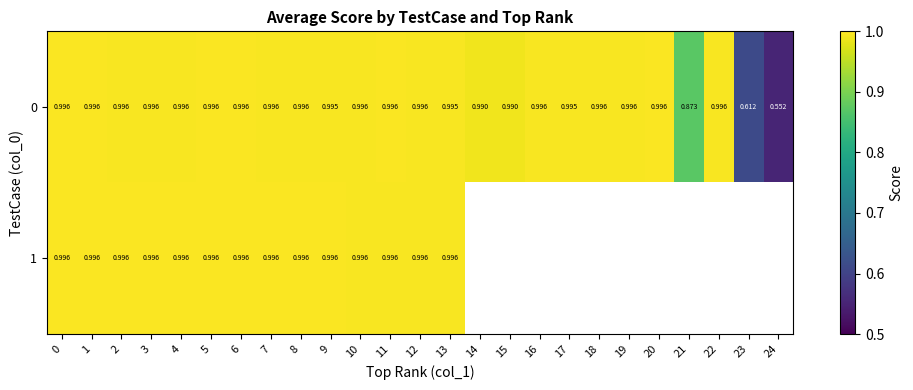

Rank the series by their maximum value, from highest to lowest.

0, 1